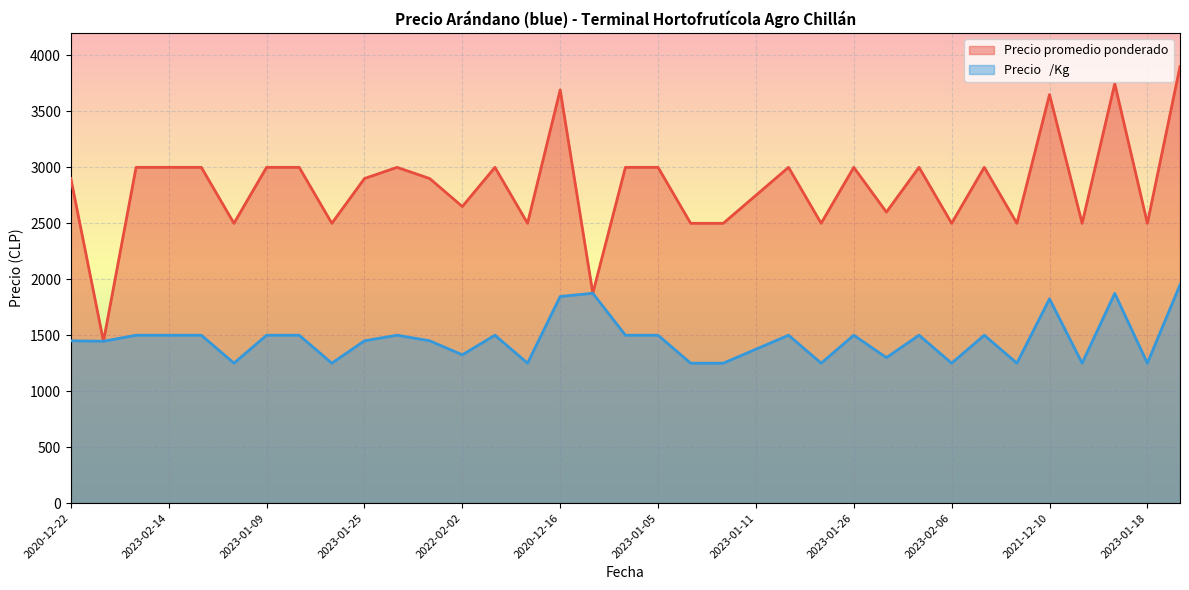

Count the number of data series in this chart.

2